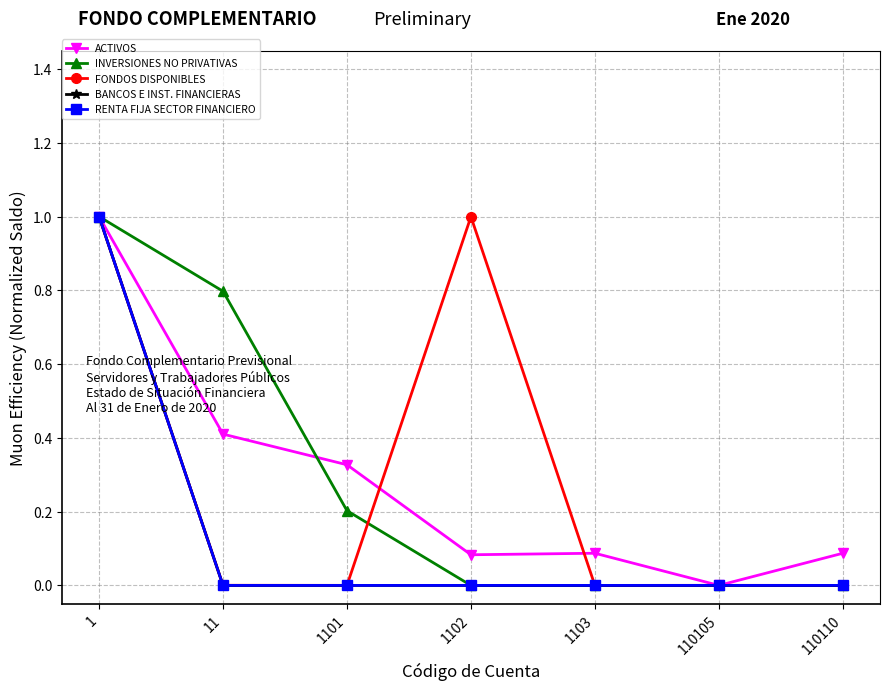

Is this an area chart (filled region under the line)?

No